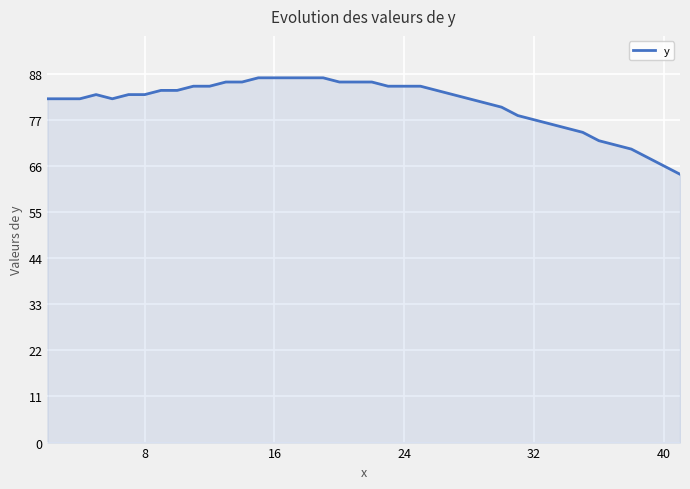

What is the difference between the maximum and minimum values?

23